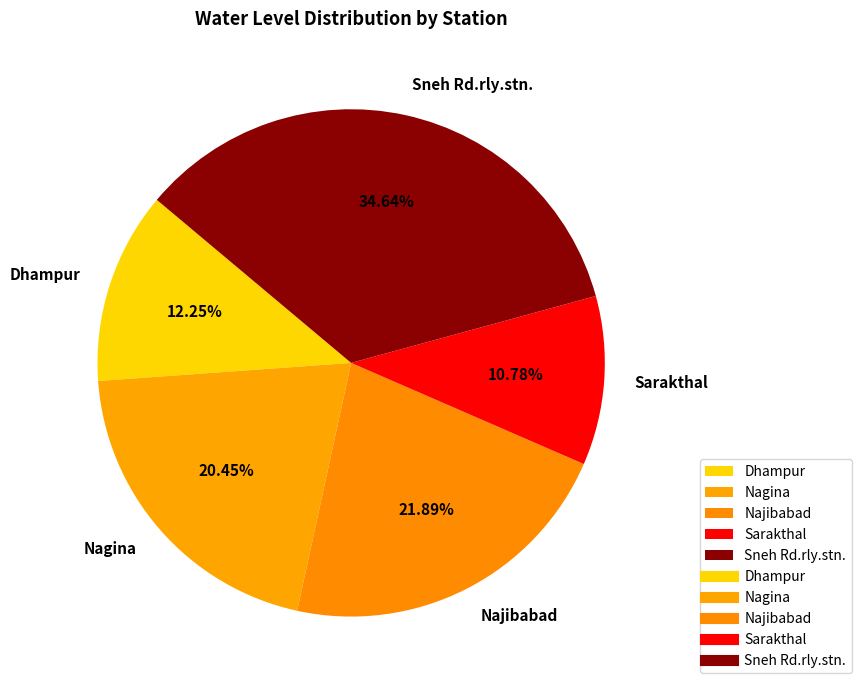

Count the number of slices in the pie.

5